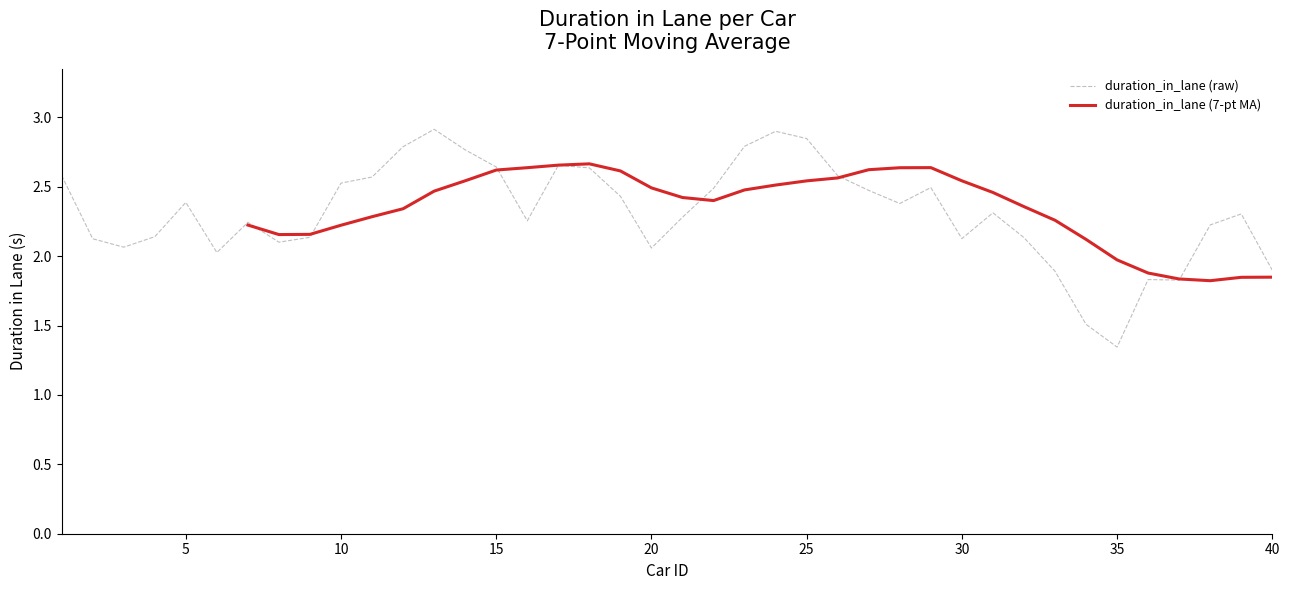

Which label corresponds to the largest value in the chart?

13